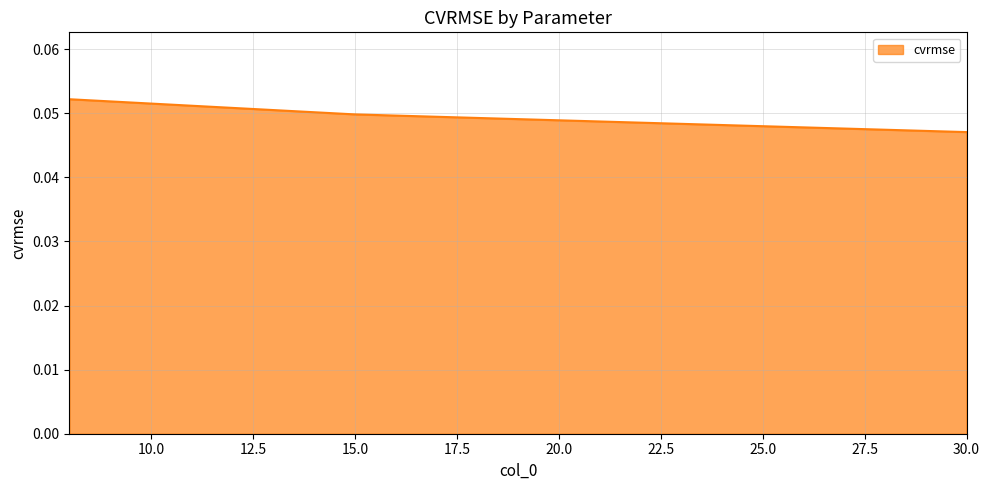

Count the values in the range 0 to 1.

3